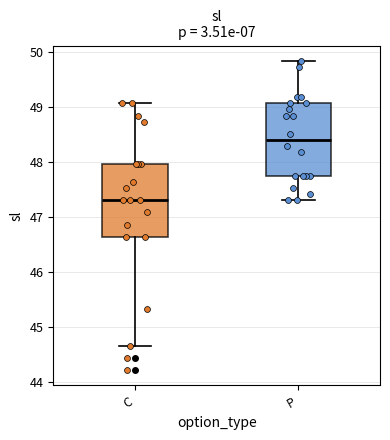

Reading left to right, read every box against the y-axis: the position of its median line, the range the box covers, and the ends of its whiskers. The values are not printed on the chart, so give them approximately, as read against the axis.

C: median 47.3, box 46.6 to 48.0, whiskers 44.7 to 49.1
P: median 48.4, box 47.7 to 49.1, whiskers 47.3 to 49.8